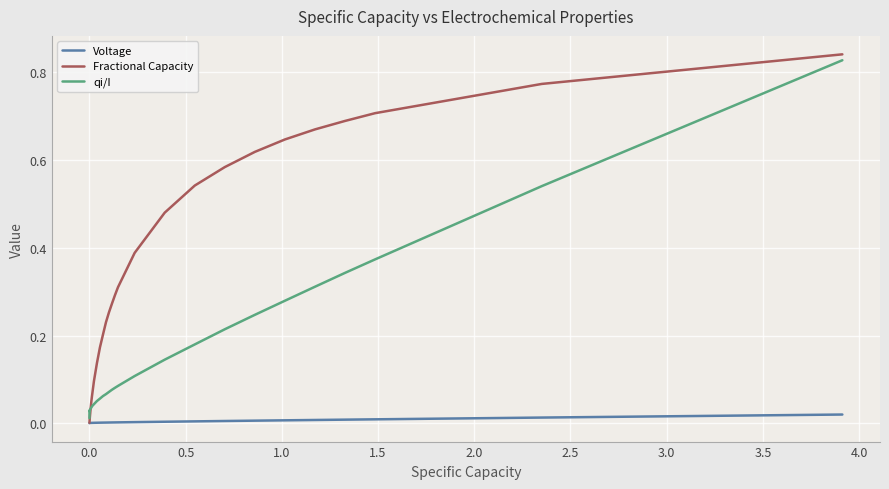

Which series has the widest spread of values?

Fractional Capacity